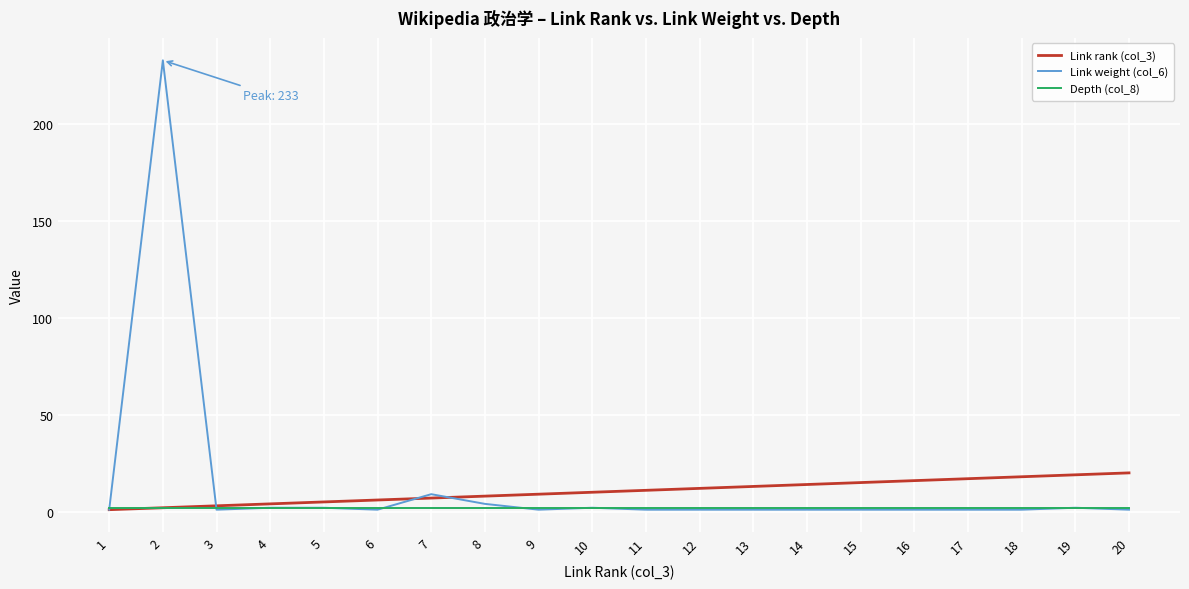

How many distinct data groups are displayed?

3